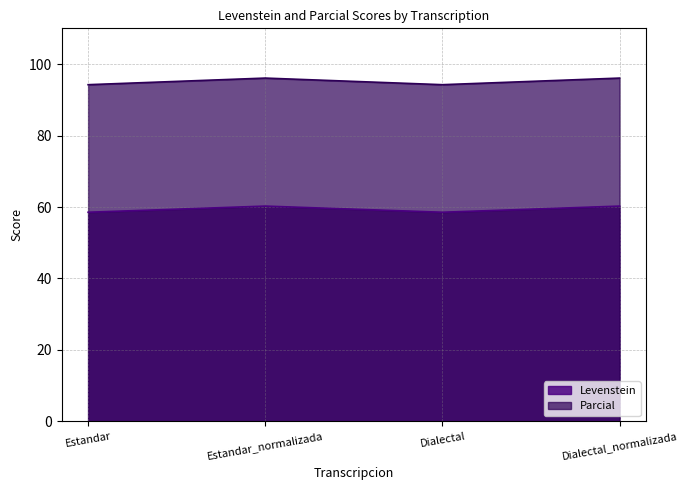

What is the difference between the second highest and second lowest values in the Parcial series?

1.8